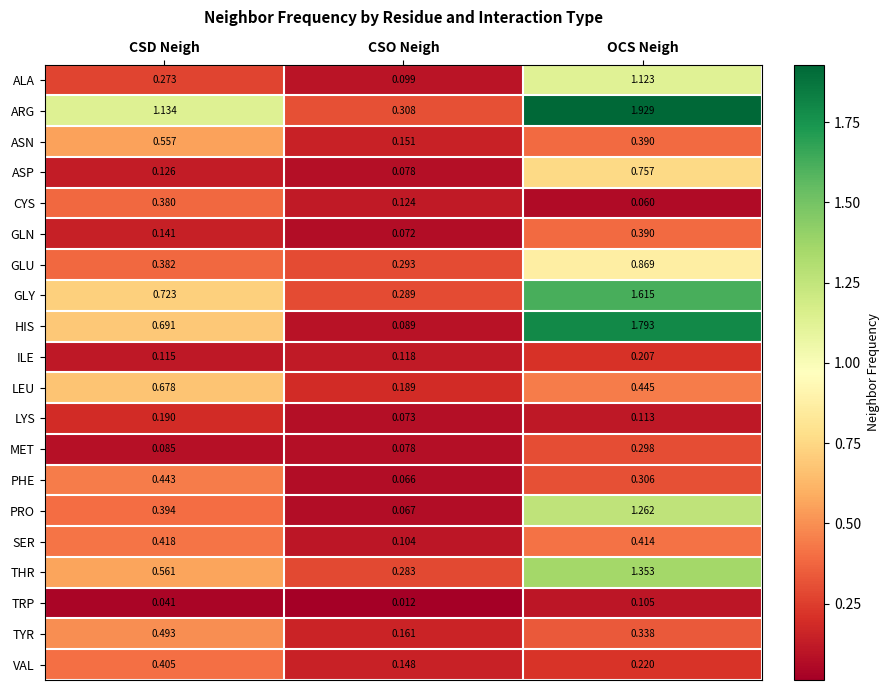

Where is HIS nearest to the value 0?

CSO Neigh